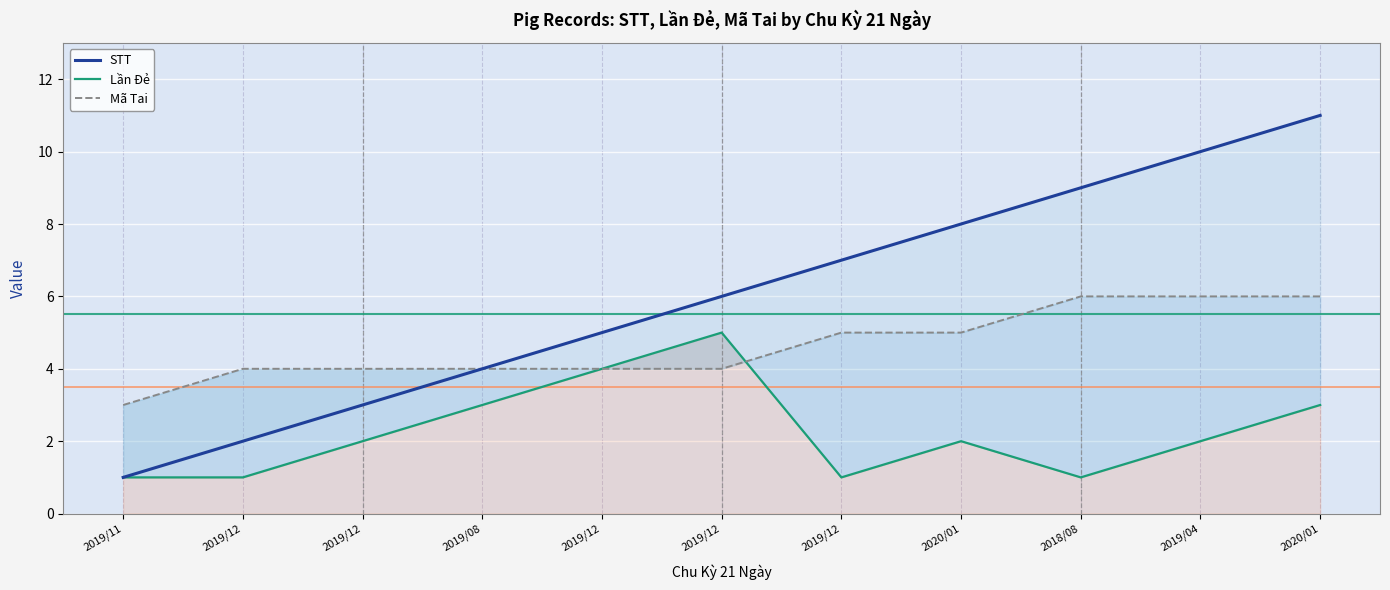

Reading right to left, transcribe all the data shown in this chart.

STT: 11	10	9	8	7	6	5	4	3	2	1
Lần Đẻ: 3	2	1	2	1	5	4	3	2	1	1
Mã Tai: 6	6	6	5	5	4	4	4	4	4	3